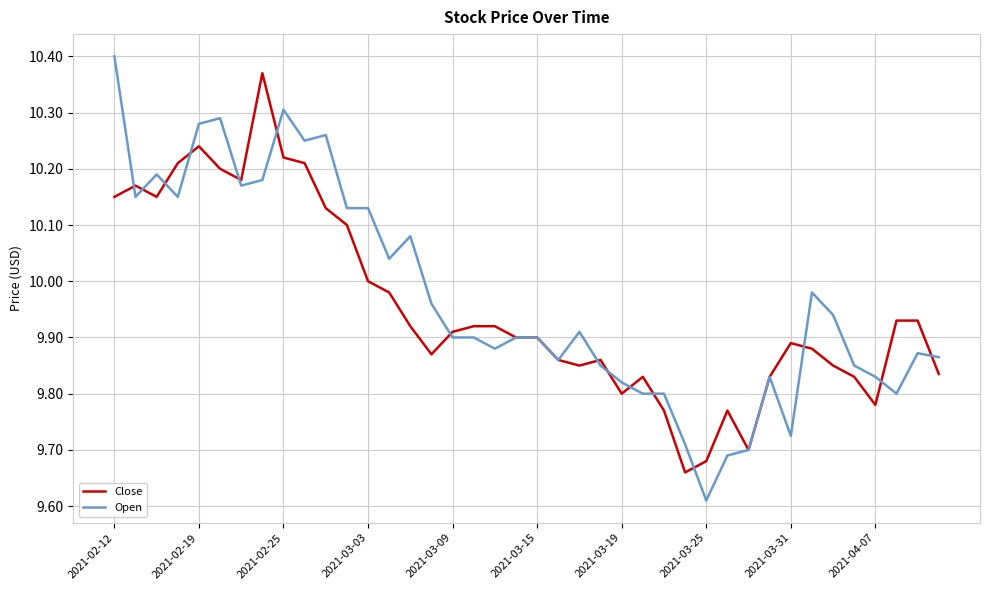

Which series has the largest range (max minus min)?

Open